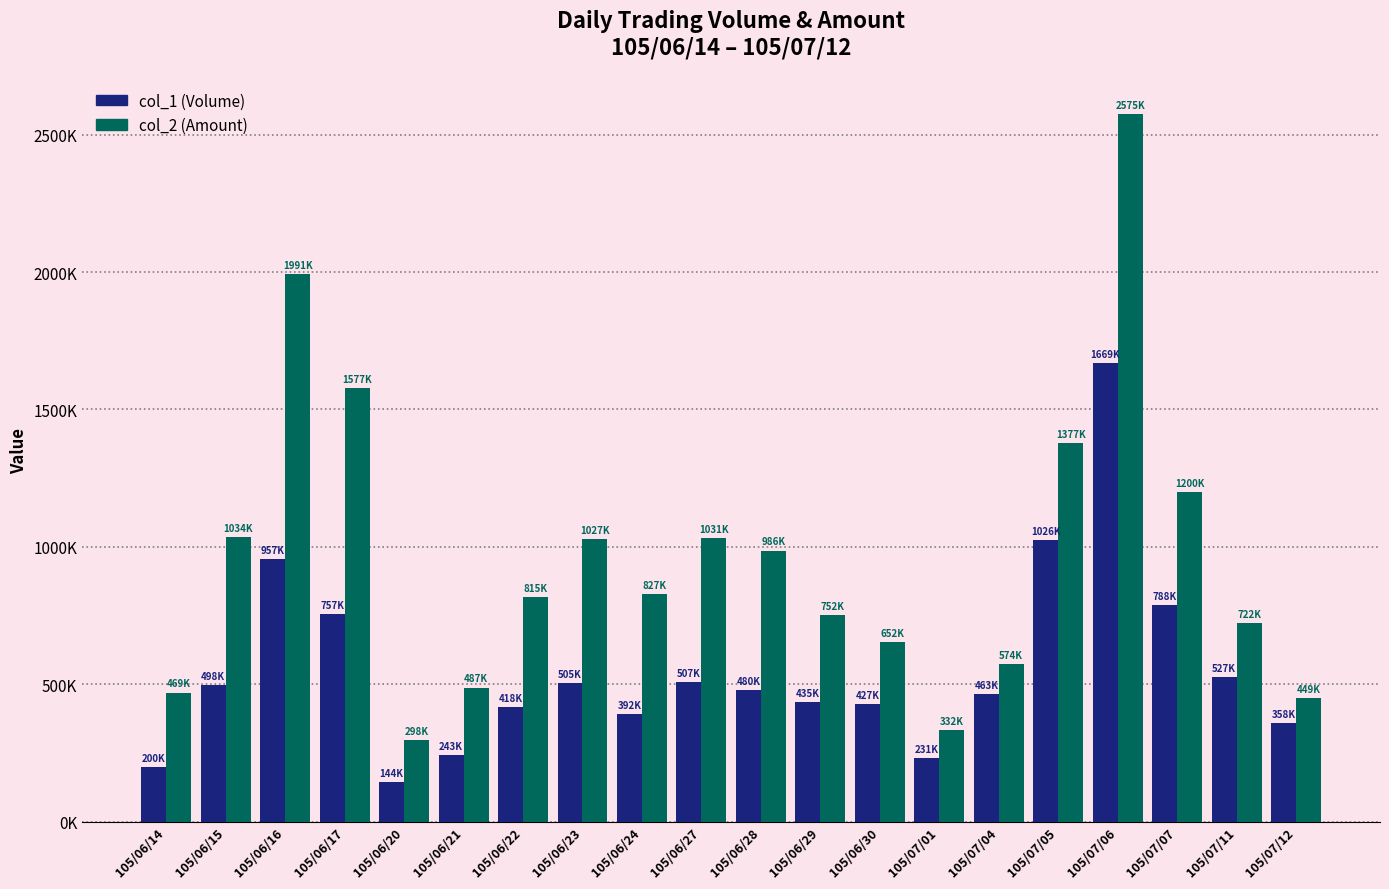

Rank the series by their maximum value, from highest to lowest.

col_2 (Amount), col_1 (Volume)